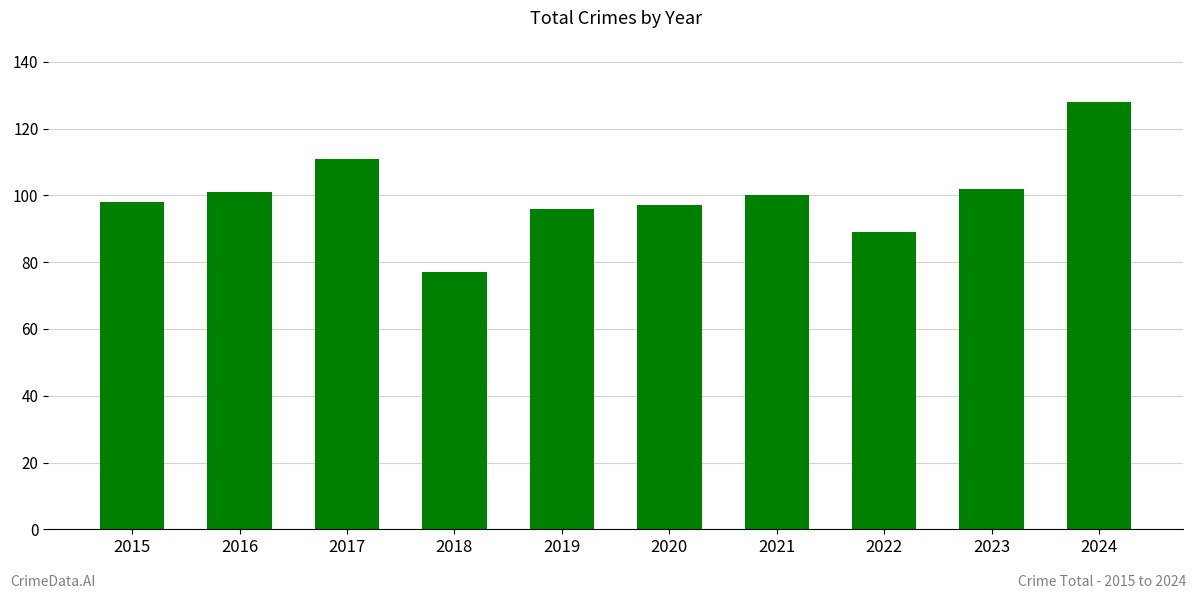

What is the value of the 1st bar from the left?

98